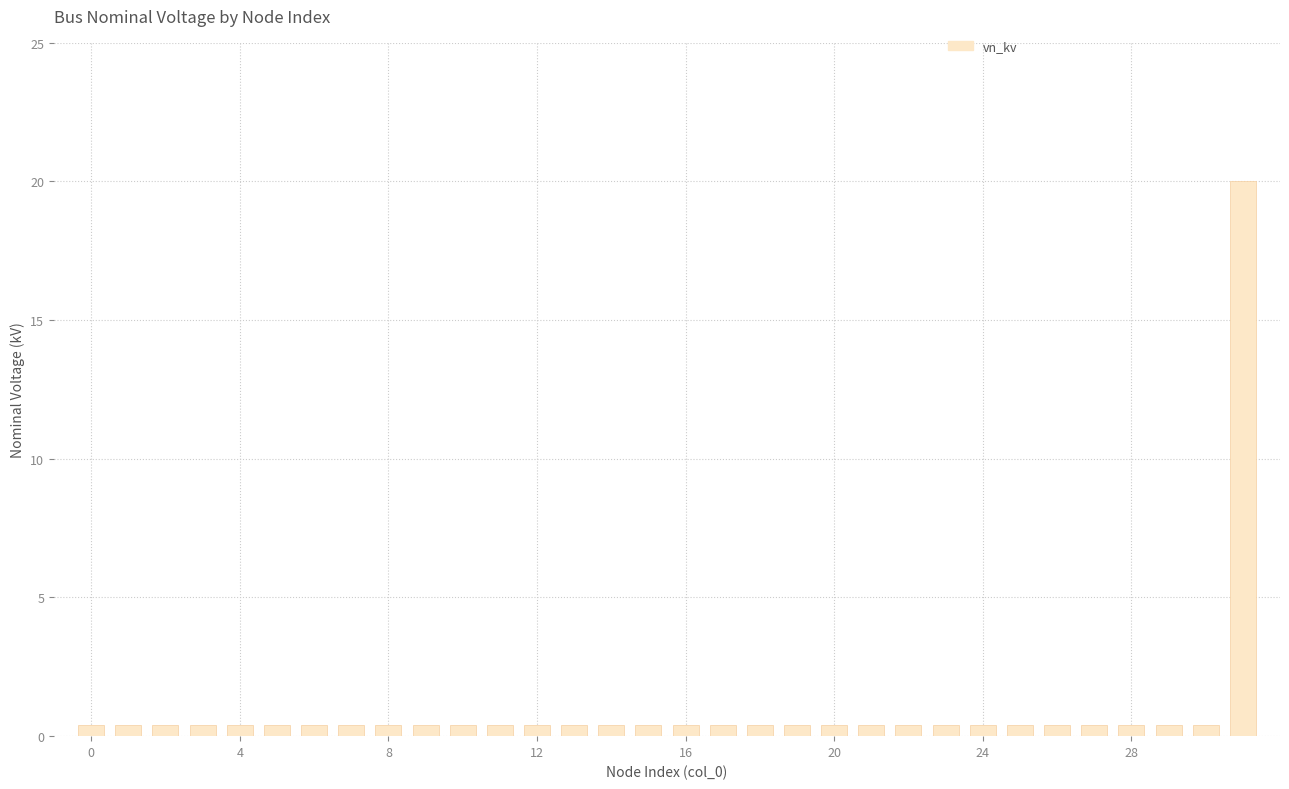

What is the average value?

1.0